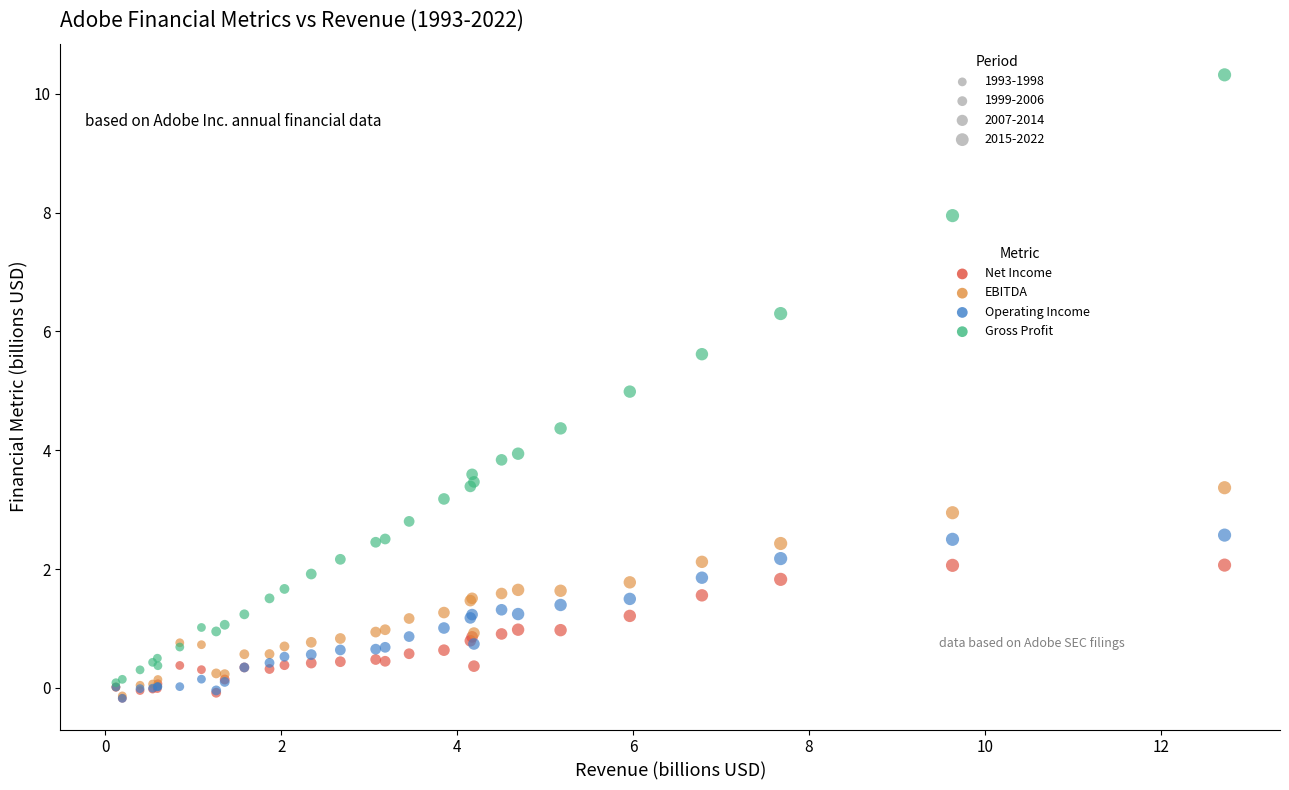

Which series has the largest Y range (max minus min)?

Gross Profit